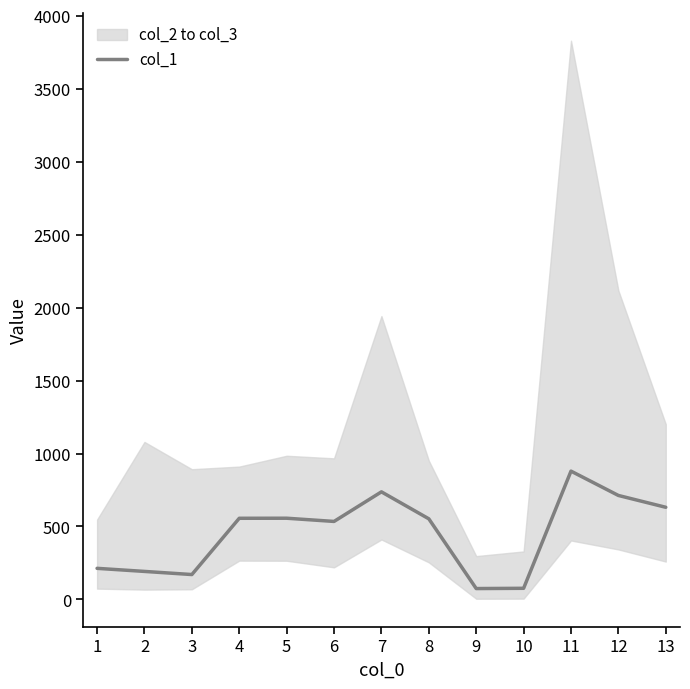

Reading left to right, transcribe all the data shown in this chart.

1=212.8	2=191.7	3=170.3	4=555.9	5=556.4	6=534.3	7=737.1	8=552.3	9=74.2	10=76.0	11=879.2	12=712.4	13=631.4